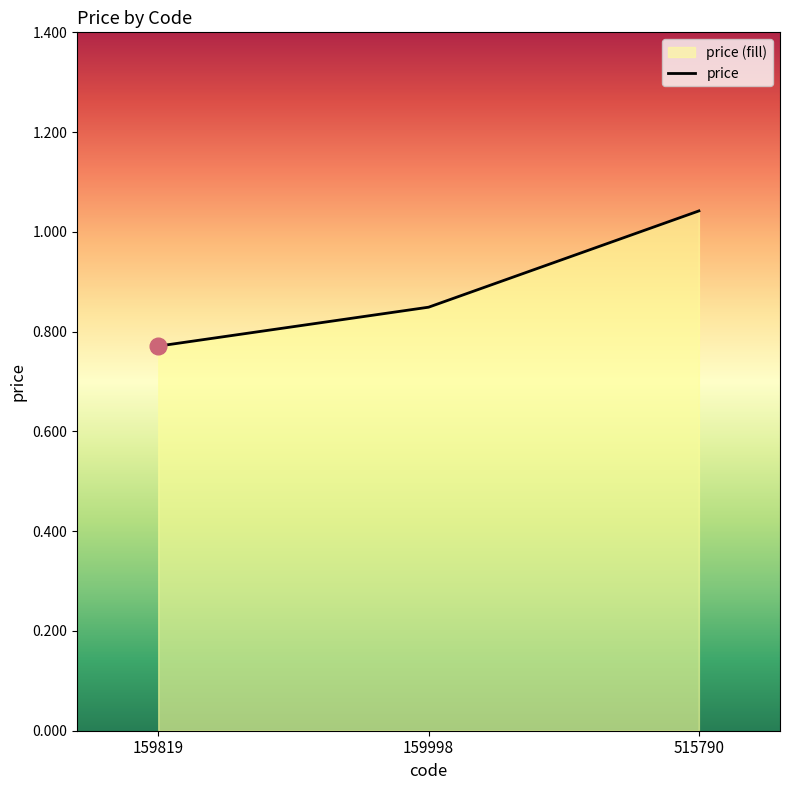

What is the difference between the values at 159819 and 515790?

0.3